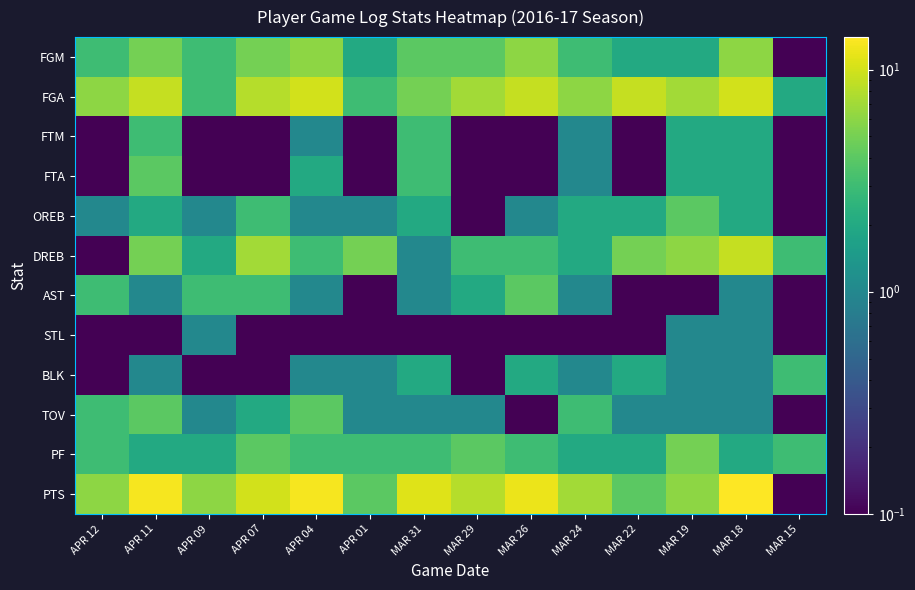

Which series has the widest spread of values?

PTS